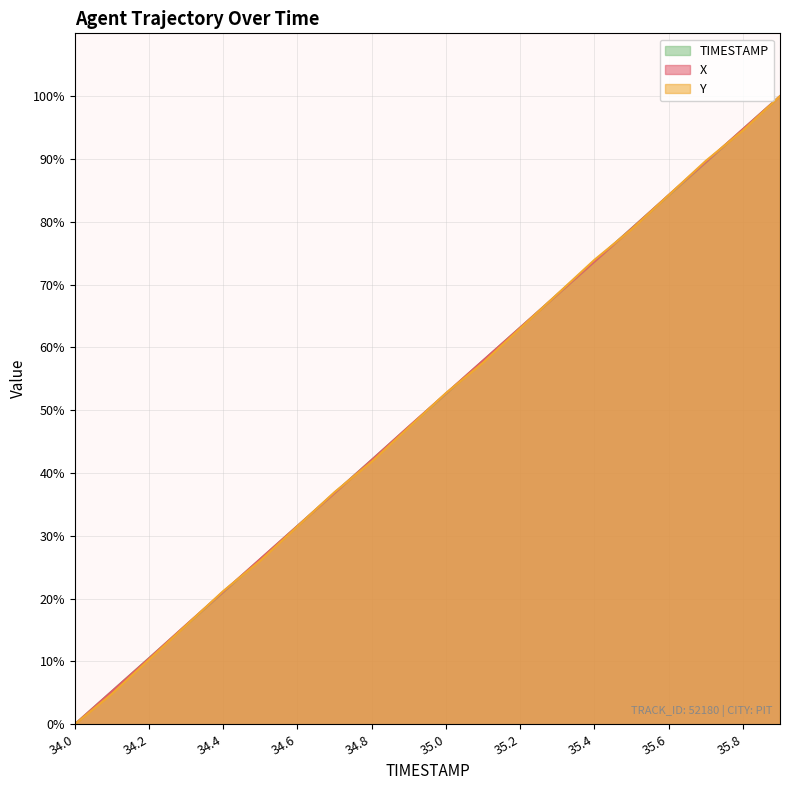

Does the chart have visible grid lines?

Yes